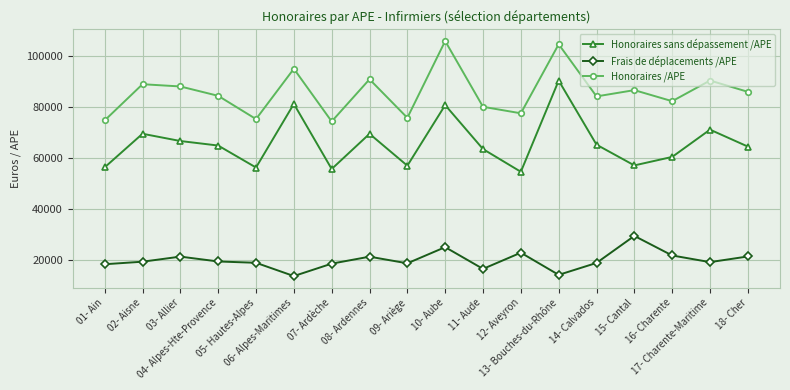

List the series in order of their overall mean, highest first.

Honoraires /APE, Honoraires sans dépassement /APE, Frais de déplacements /APE